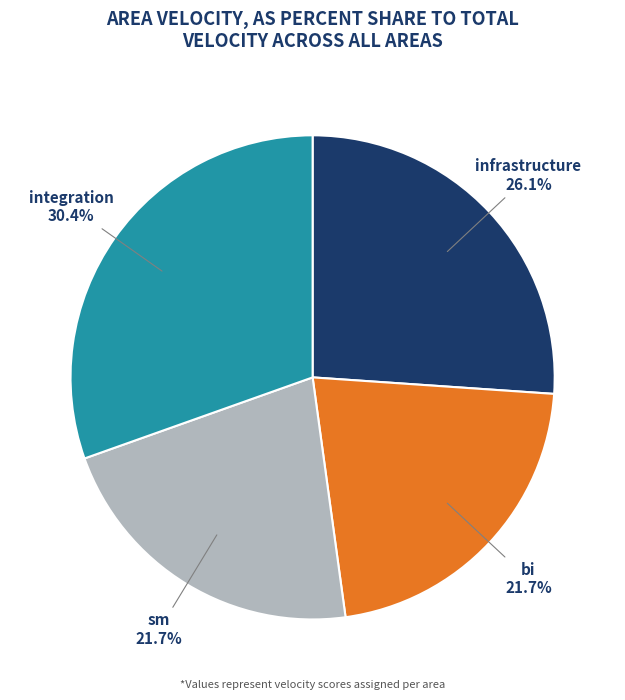

Is there a majority slice in this chart?

No